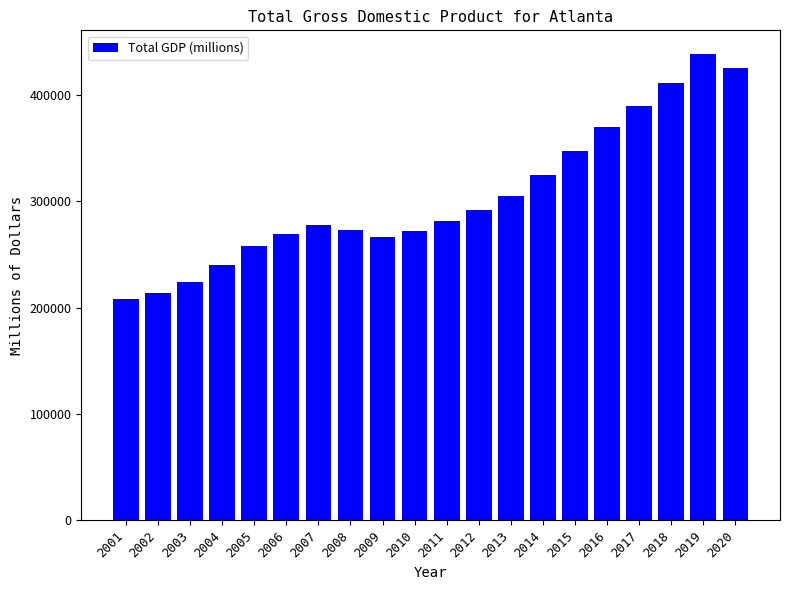

Count the number of categories in the chart.

20